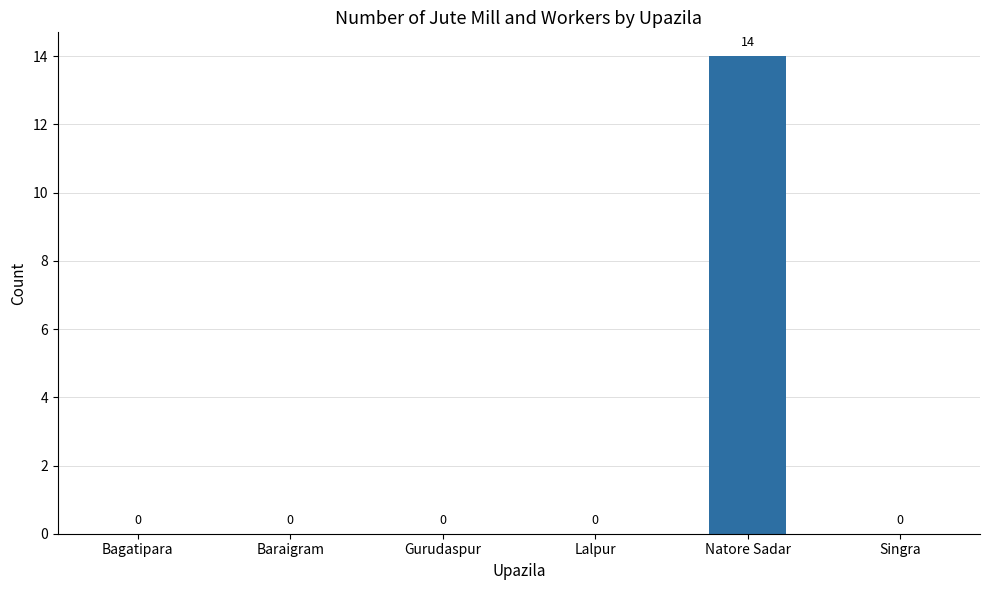

What is the change in value from Lalpur to Natore Sadar?

+14